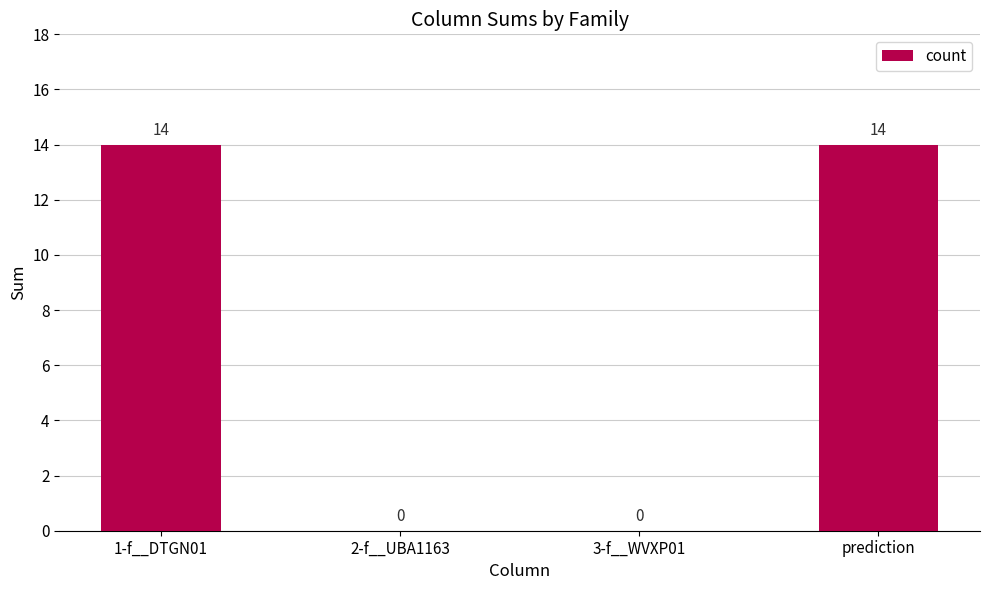

Which has a higher value, prediction or 2-f__UBA1163?

prediction